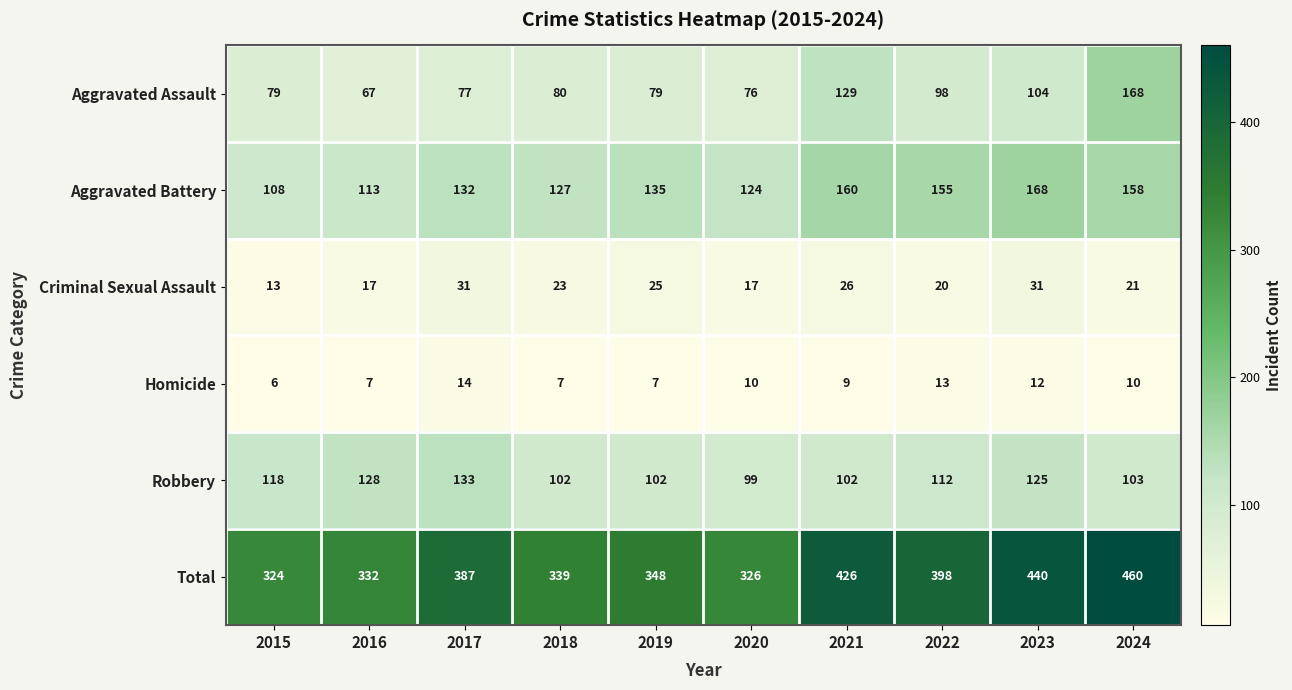

How many values in the Homicide series are below 10?

5